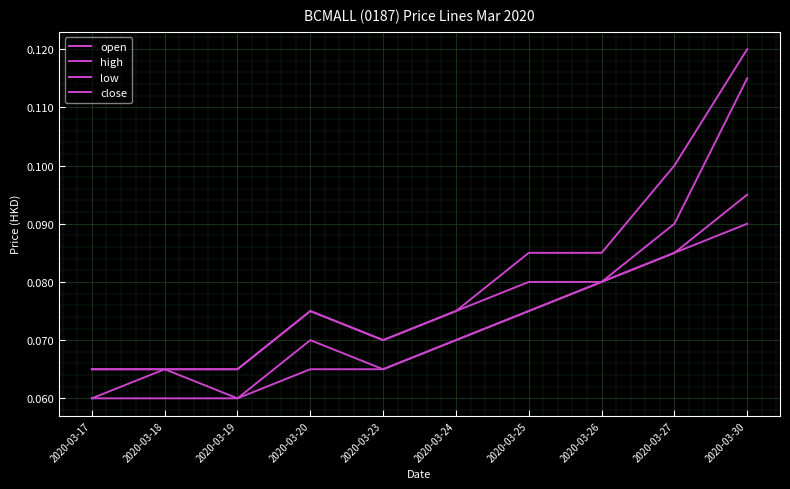

Rank the series by their average value, from lowest to highest.

low, open, close, high